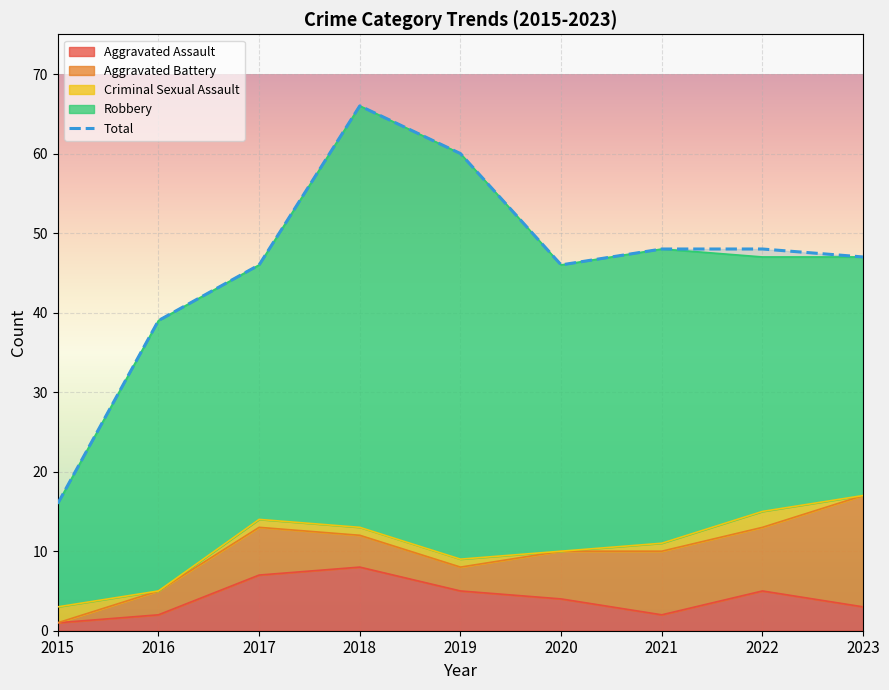

What is the change in value from 2019 to 2020?

-14